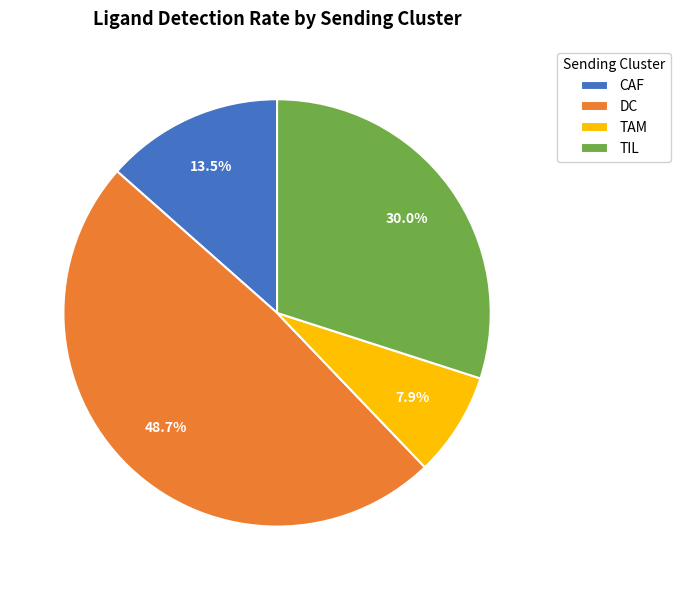

What is the smallest slice in the pie chart?

TAM